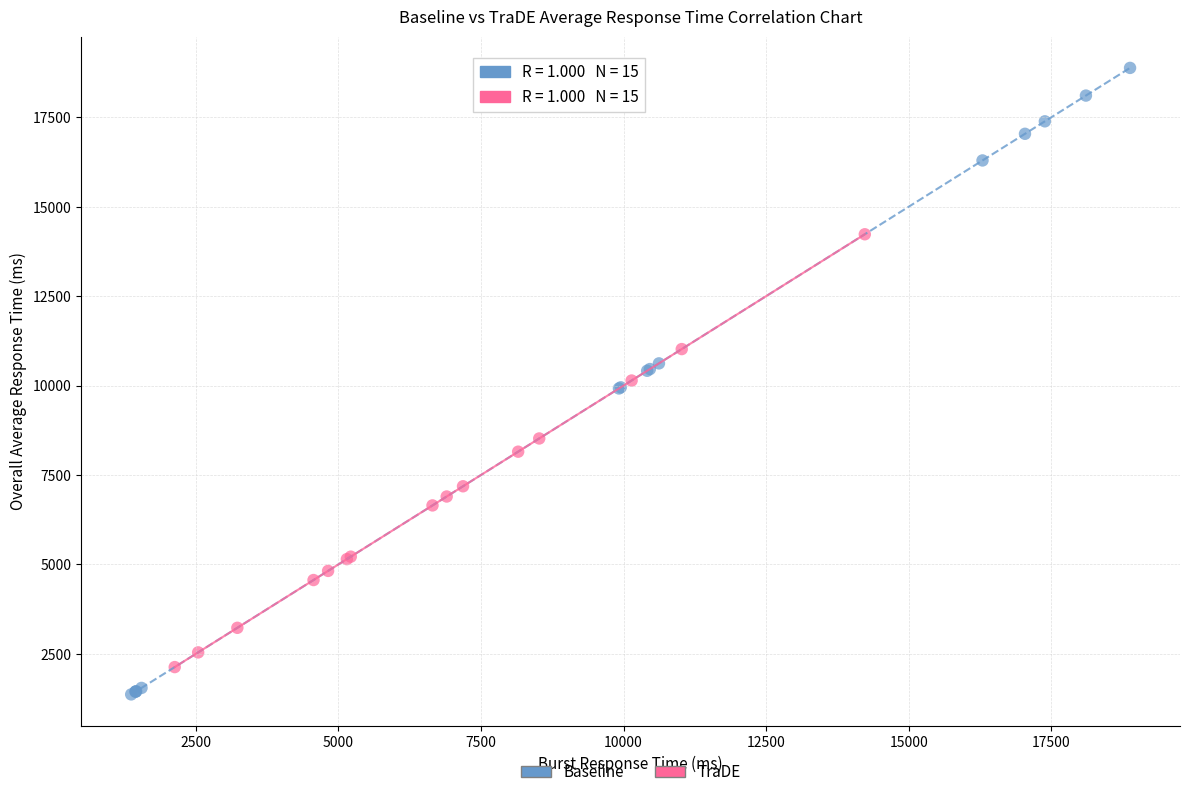

Which series has the largest Y range (max minus min)?

Baseline